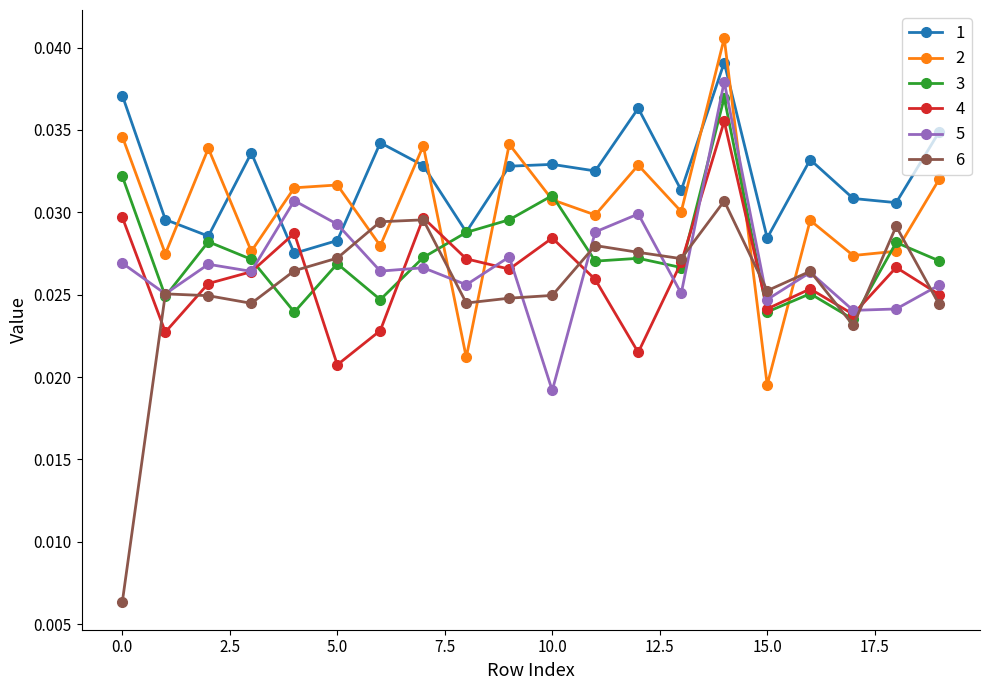

True or false: 5 and 2 intersect in this chart.

True